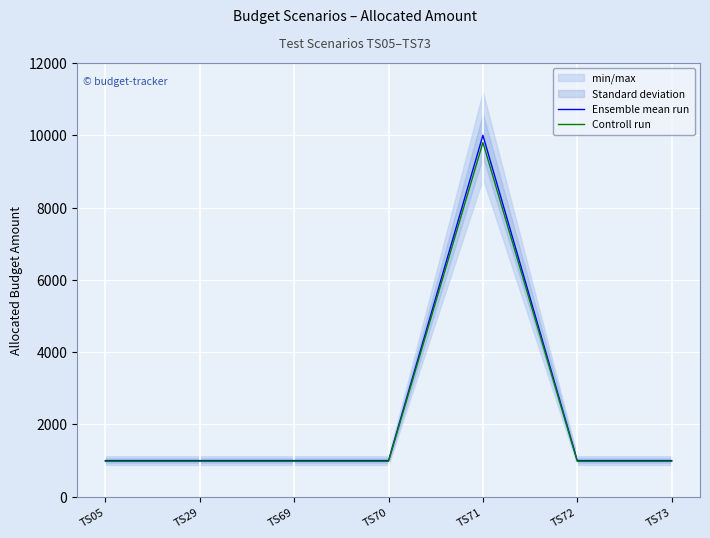

List the series in order of their peak value, lowest first.

Controll run, Ensemble mean run